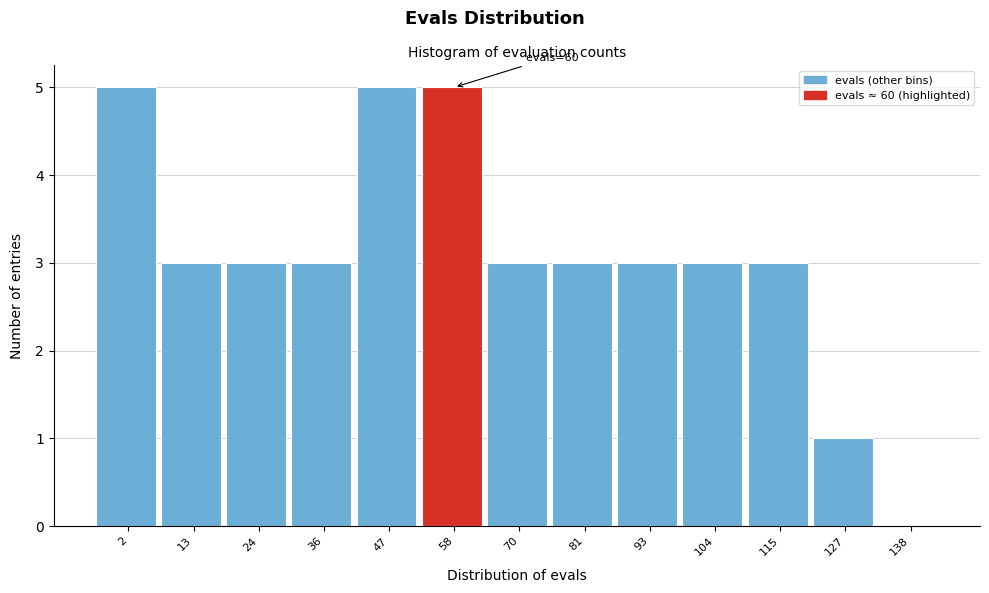

Reading left to right, list all the values displayed in this chart.

2=5	13=3	24=3	36=3	47=5	58=5	70=3	81=3	93=3	104=3	115=3	127=1	138=0